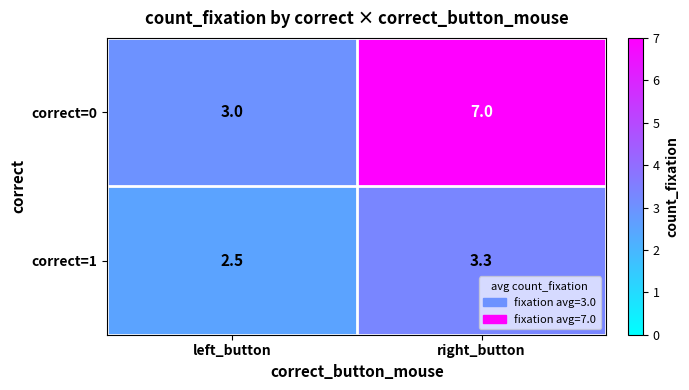

Which series changed the most between left_button and right_button?

correct=0